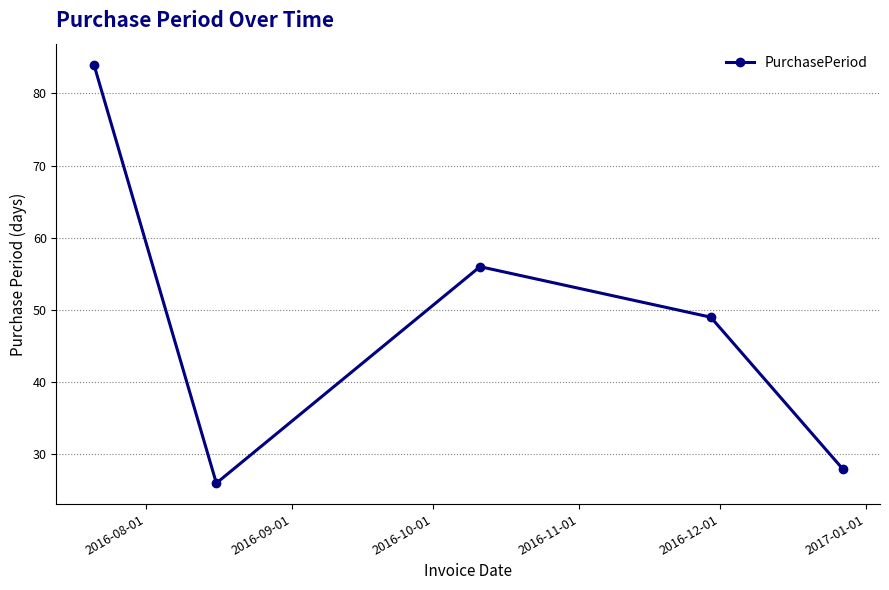

What is the value of the 2nd point from the left?

26